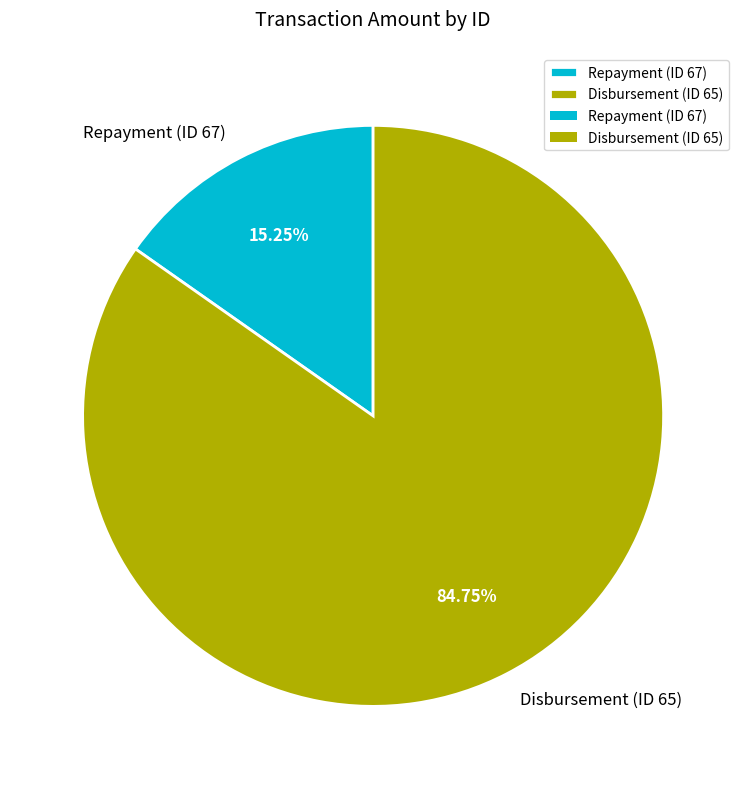

Is there a majority slice in this chart?

Yes